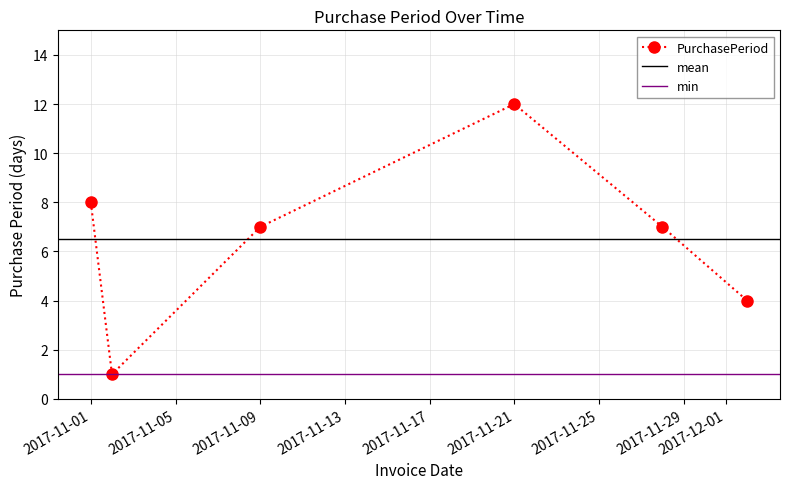

Reading right to left, list all the values displayed in this chart.

4	7	12	7	1	8